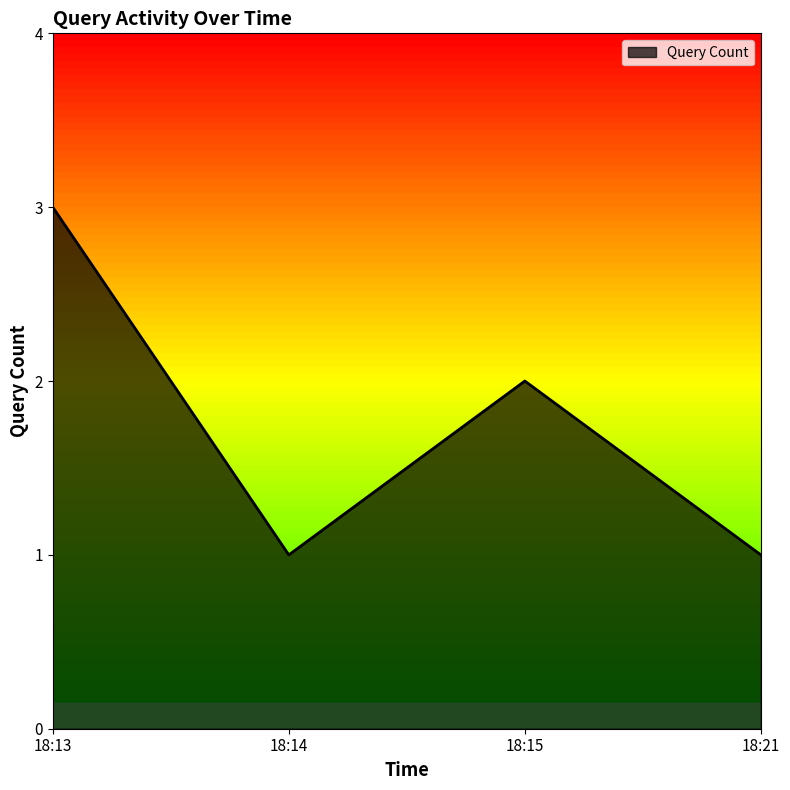

Reading right to left, extract all data points from this chart.

1	2	1	3